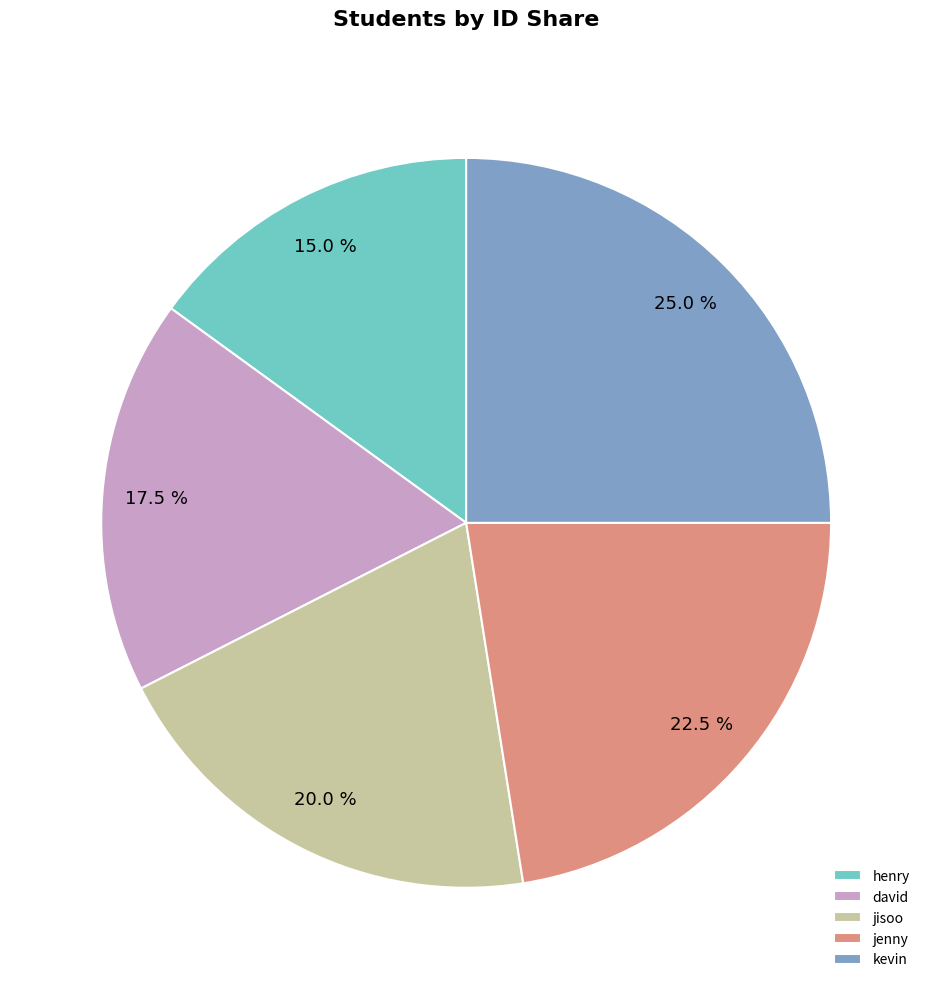

What is the ratio of the value at jisoo to the value at jenny?

0.9